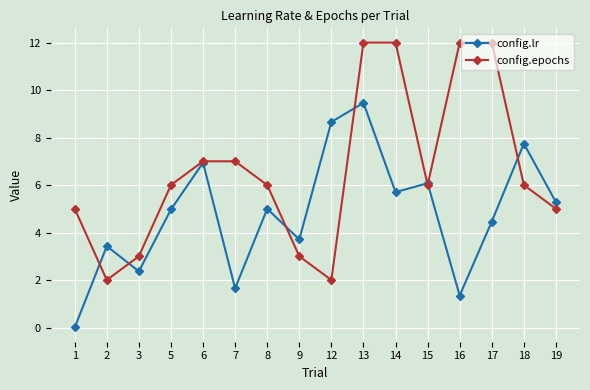

What is the spread (max minus min) of values at 5?

1.0